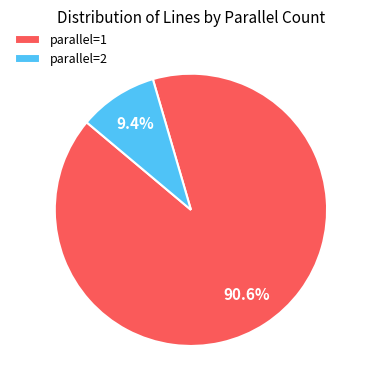

Which slice is the largest?

parallel=1